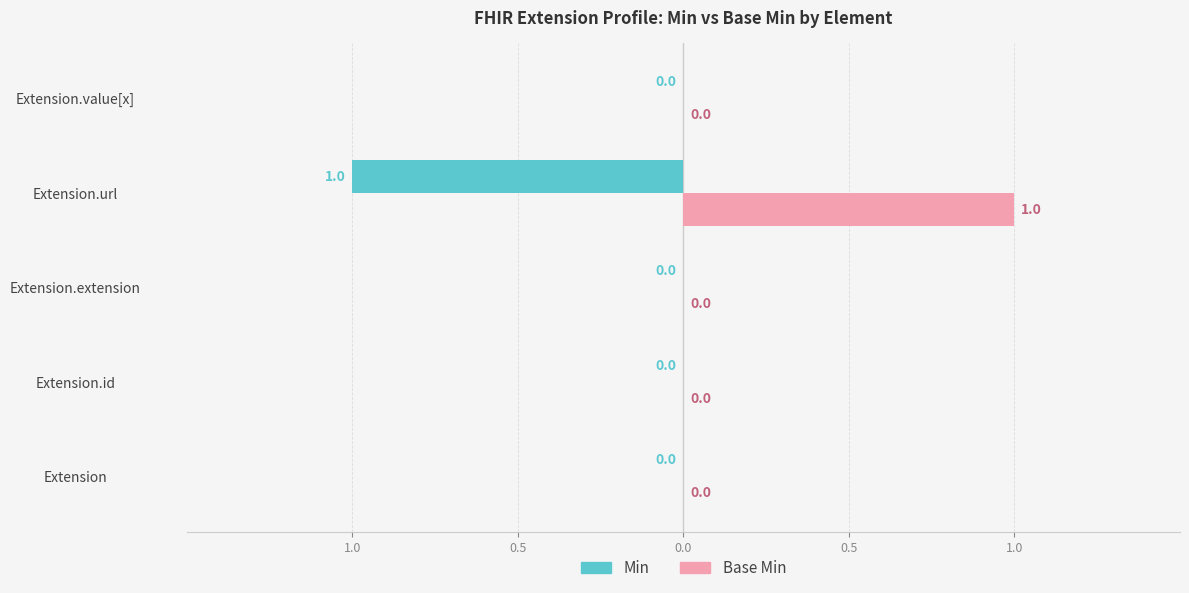

What are all the series names shown in the legend?

Min, Base Min